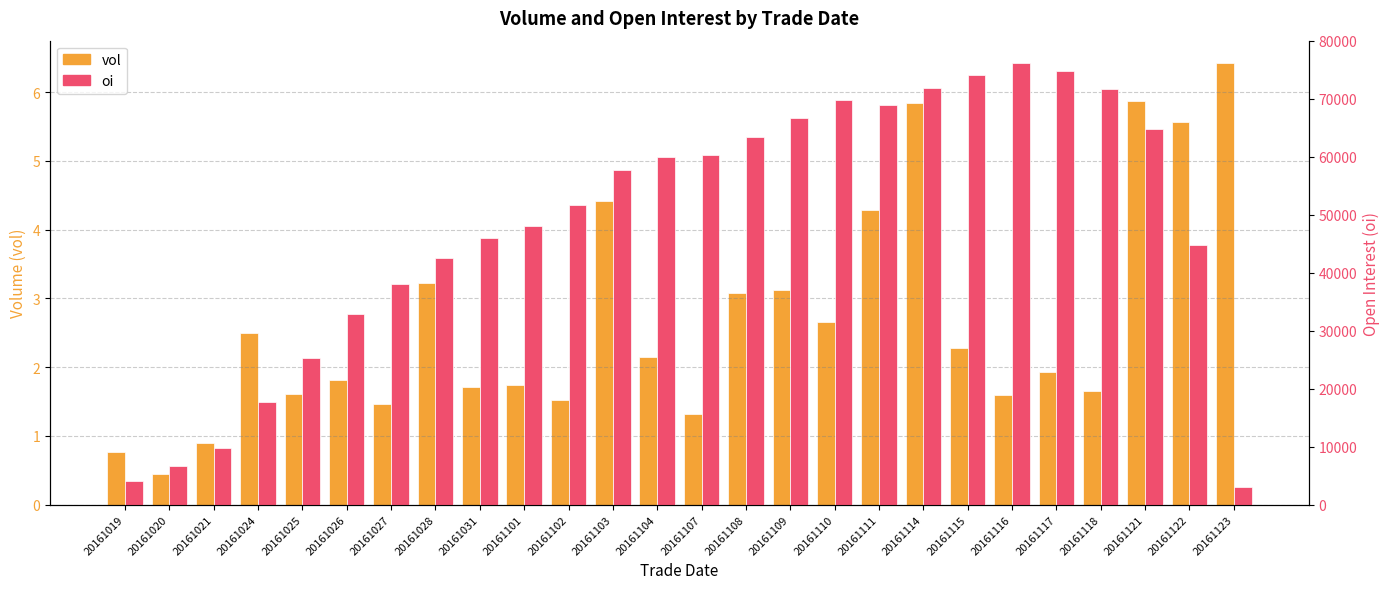

What is the smallest value displayed?

0.4